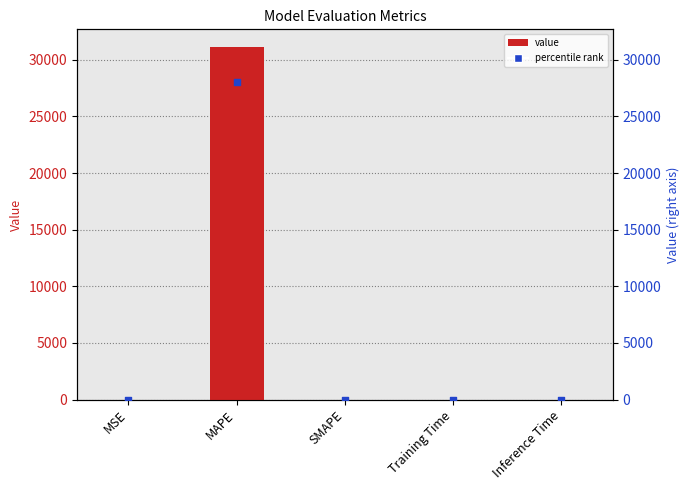

Which series contains the highest Y value?

col_1